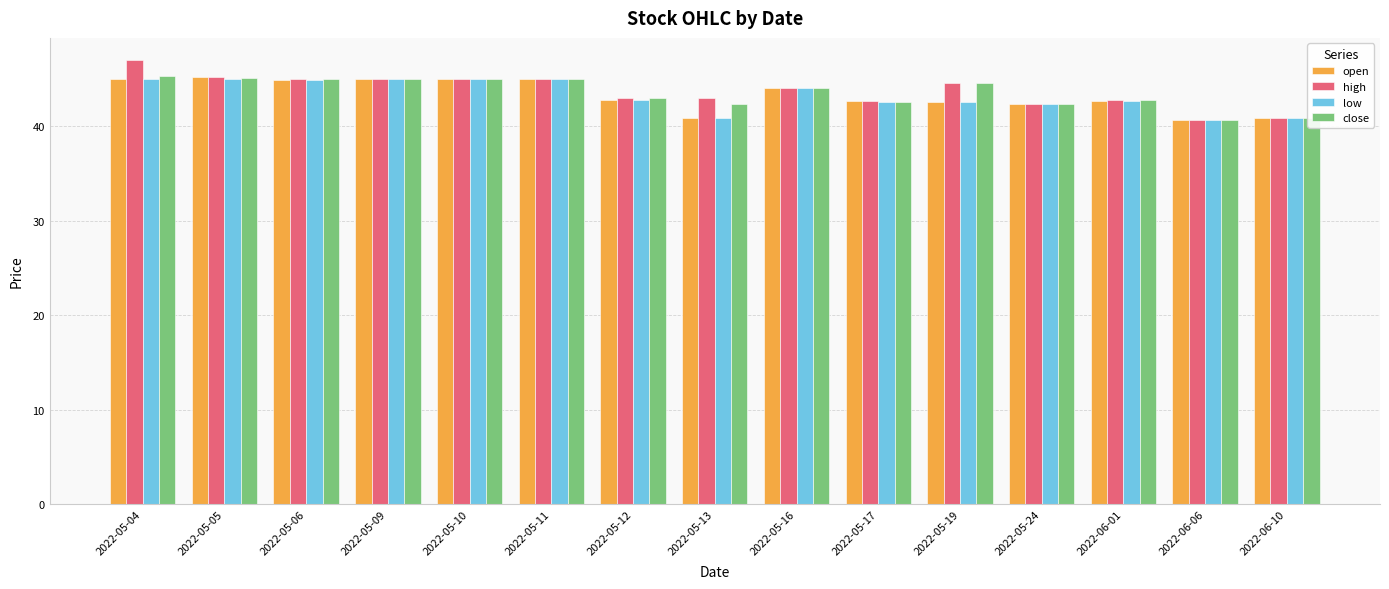

What is the difference between the second highest and second lowest values in the low series?

4.1